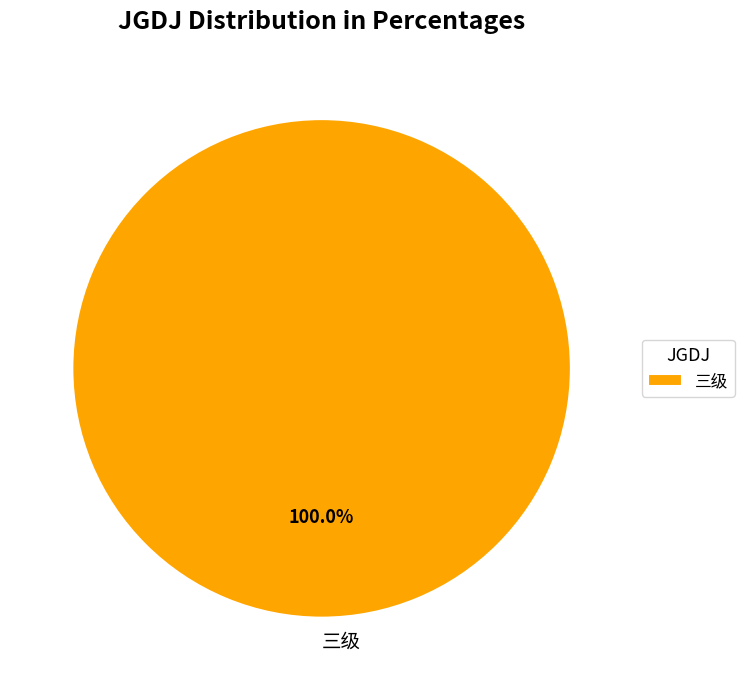

How many segments does this pie chart have?

1